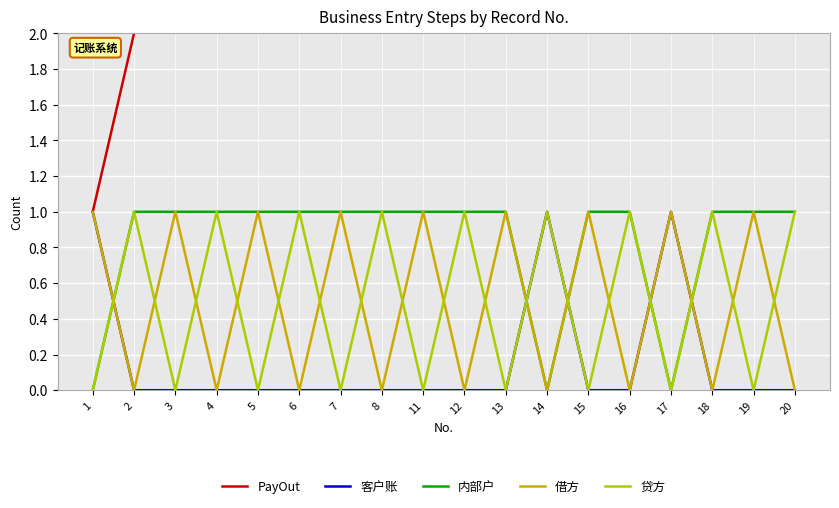

Reading left to right, list all the values displayed in this chart.

PayOut: 1	2	3	4	5	6	7	8	11	12	13	14	15	16	17	18	19	20
客户账: 1	0	0	0	0	0	0	0	0	0	0	1	0	0	1	0	0	0
内部户: 0	1	1	1	1	1	1	1	1	1	1	0	1	1	0	1	1	1
借方: 1	0	1	0	1	0	1	0	1	0	1	0	1	0	1	0	1	0
贷方: 0	1	0	1	0	1	0	1	0	1	0	1	0	1	0	1	0	1